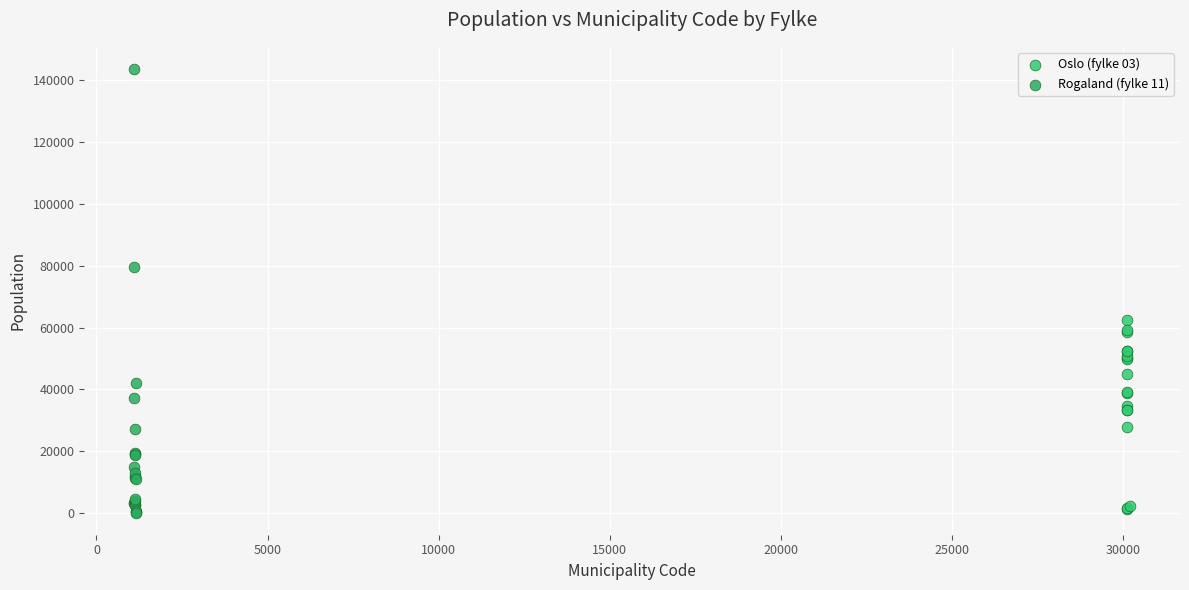

Which series reaches the maximum Y coordinate?

Rogaland (fylke 11)